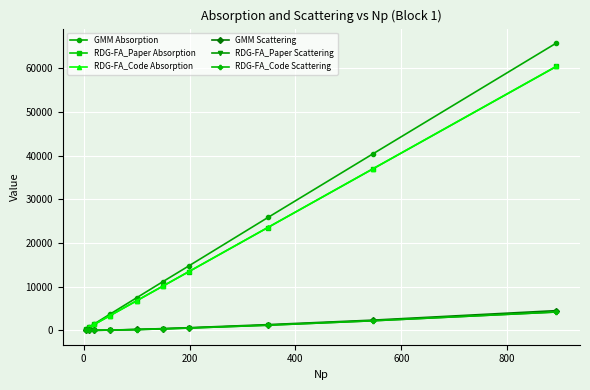

What is the value of the GMM Absorption point at the 3rd from the left?

1470.0